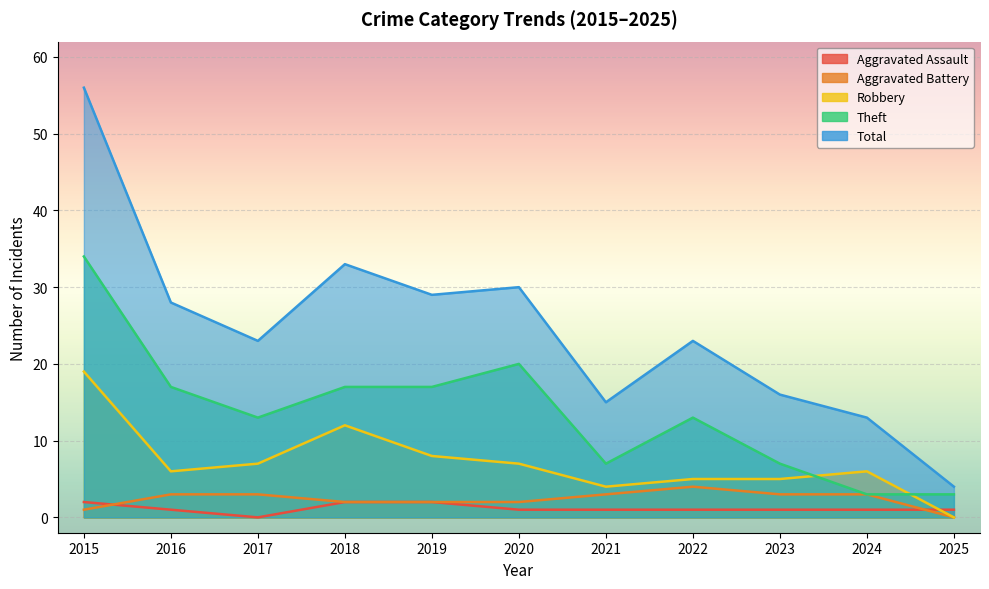

Which category has the lowest value across all series?

2017